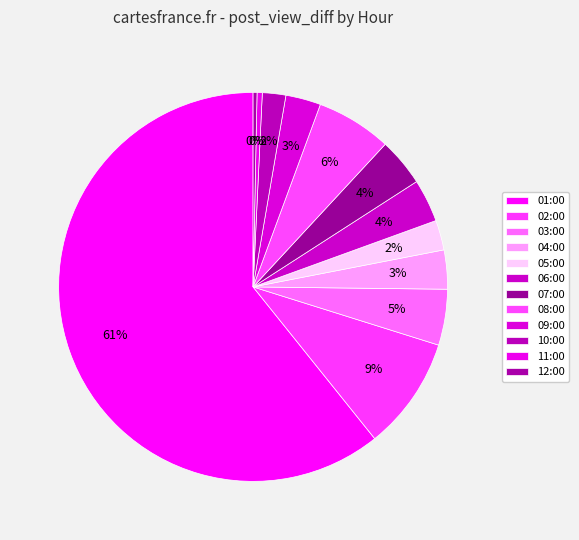

Which category has the biggest portion of the pie?

01:00